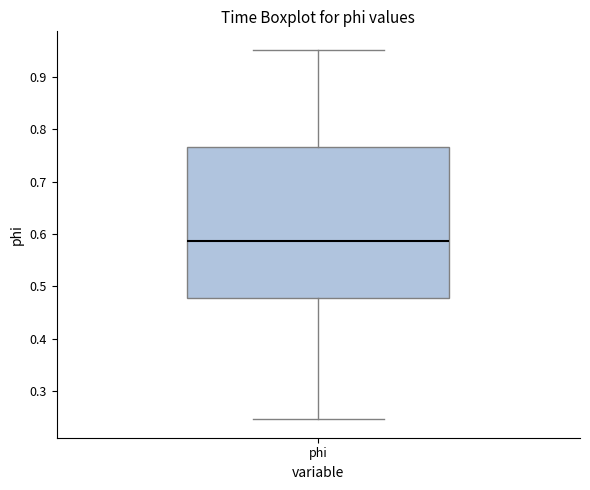

Read this box plot against the y-axis: the position of the median line, the range covered by the box, and the ends of both whiskers. The values are not printed on the chart, so give them approximately, as read against the axis.

median 0.59, box 0.48 to 0.77, whiskers 0.25 to 0.95